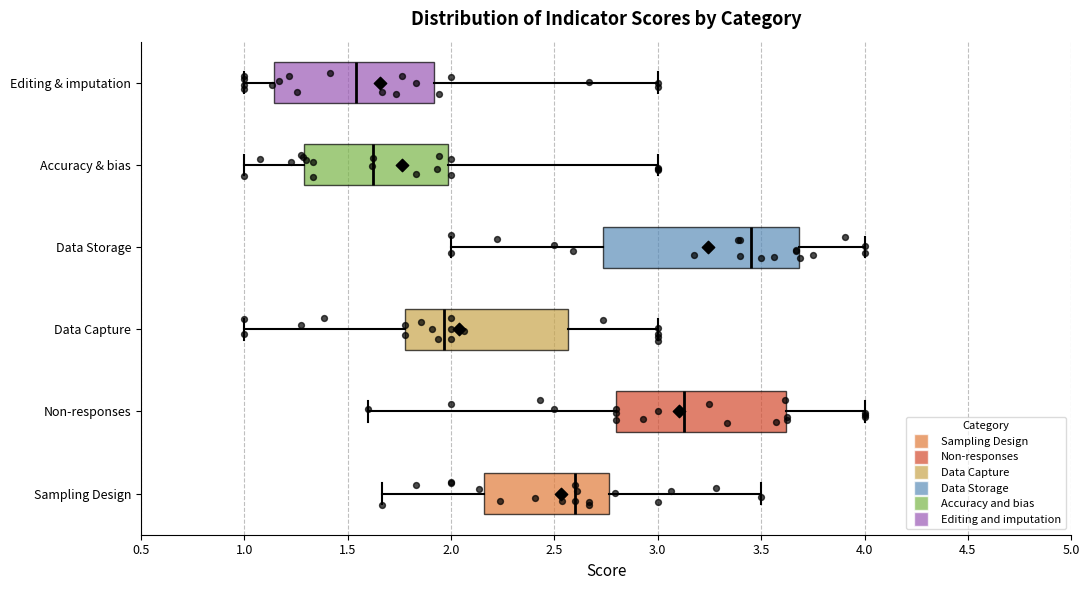

Reading bottom to top, read every box against the x-axis: the position of its median line, the range the box covers, and the ends of its whiskers. The values are not printed on the chart, so give them approximately, as read against the axis.

Sampling Design: median 2.60, box 2.15 to 2.75, whiskers 1.65 to 3.50
Non-responses: median 3.15, box 2.80 to 3.60, whiskers 1.60 to 4.00
Data Capture: median 1.95, box 1.80 to 2.55, whiskers 1.00 to 3.00
Data Storage: median 3.45, box 2.75 to 3.70, whiskers 2.00 to 4.00
Accuracy & bias: median 1.60, box 1.30 to 2.00, whiskers 1.00 to 3.00
Editing & imputation: median 1.55, box 1.15 to 1.90, whiskers 1.00 to 3.00